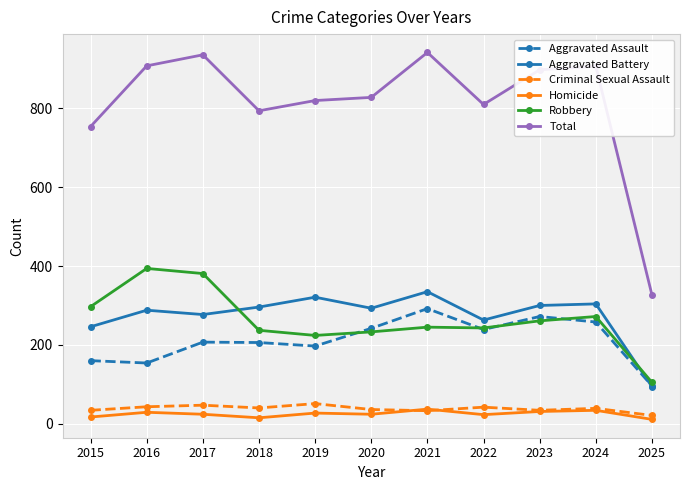

What is the greatest value displayed?

942